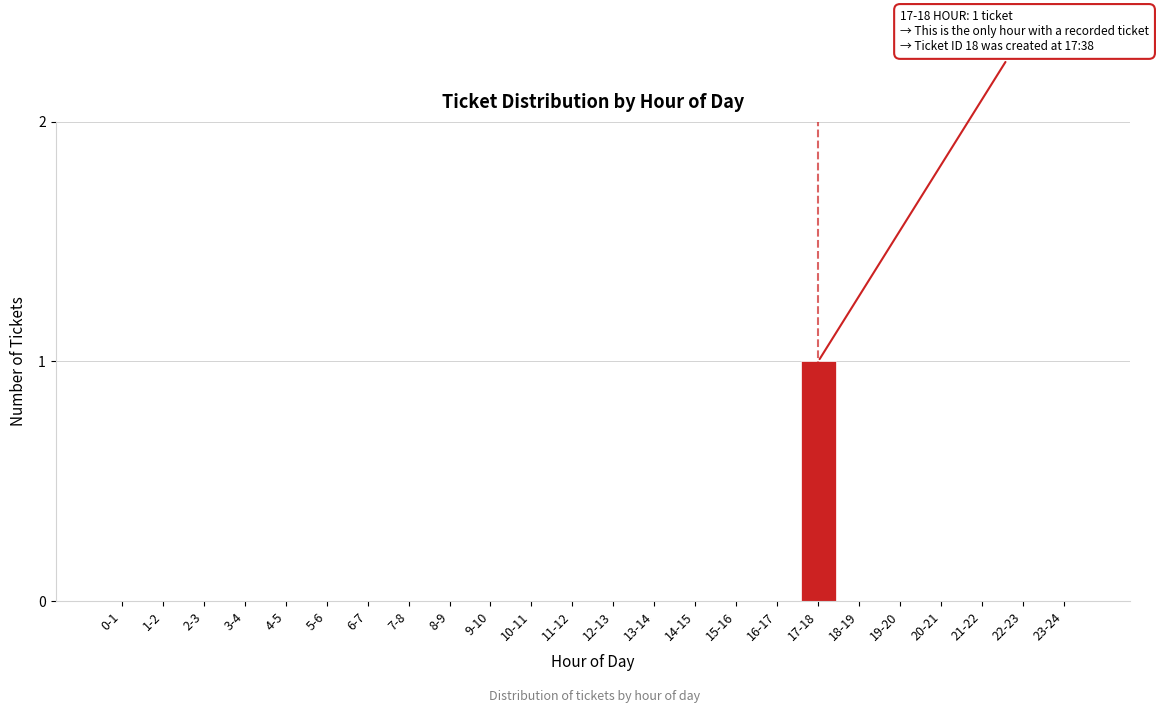

Reading right to left, what are all the values shown in this chart?

23-24=0	22-23=0	21-22=0	20-21=0	19-20=0	18-19=0	17-18=1	16-17=0	15-16=0	14-15=0	13-14=0	12-13=0	11-12=0	10-11=0	9-10=0	8-9=0	7-8=0	6-7=0	5-6=0	4-5=0	3-4=0	2-3=0	1-2=0	0-1=0